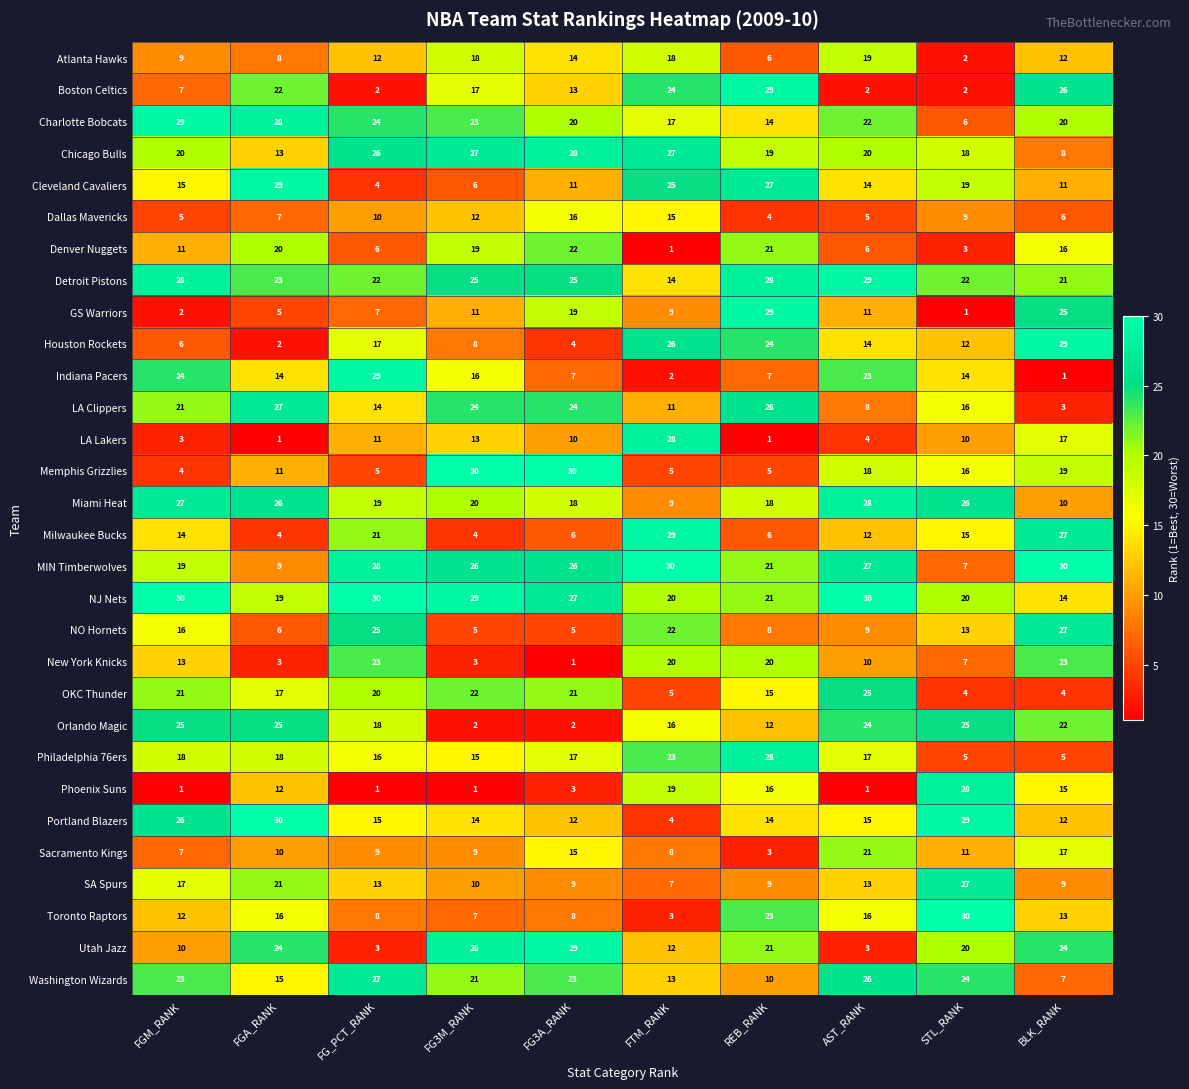

What is the difference between the highest and lowest values at BLK_RANK?

29